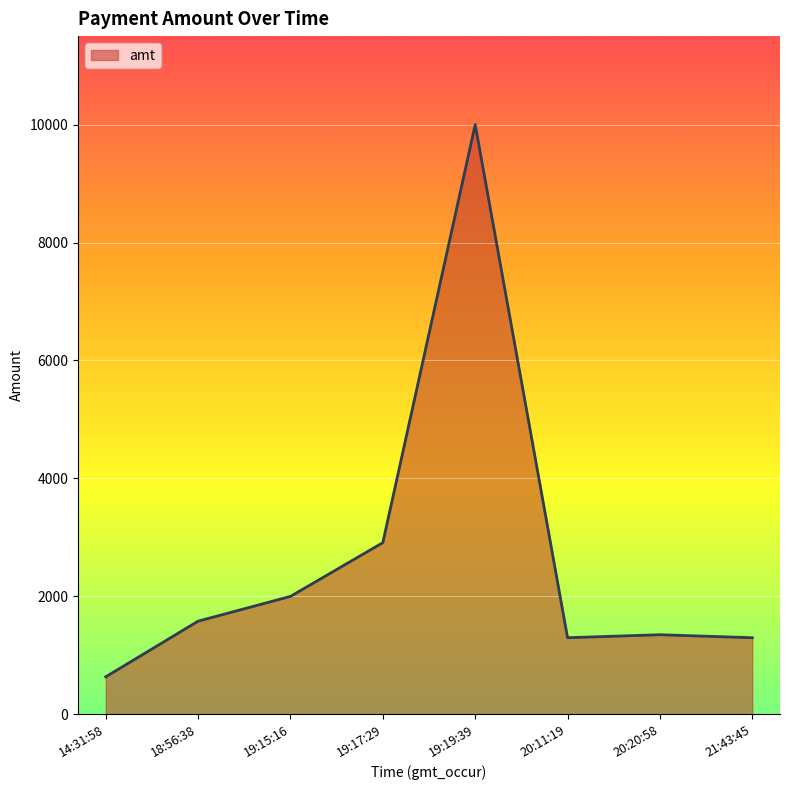

Which category has the highest value across all series?

19:19:39